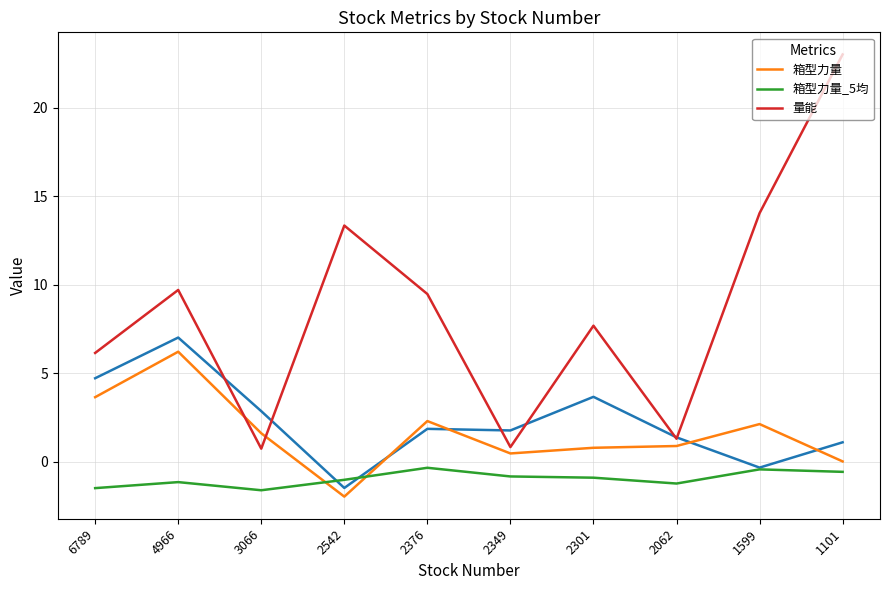

Which has a higher value, 1101 or 4966?

4966